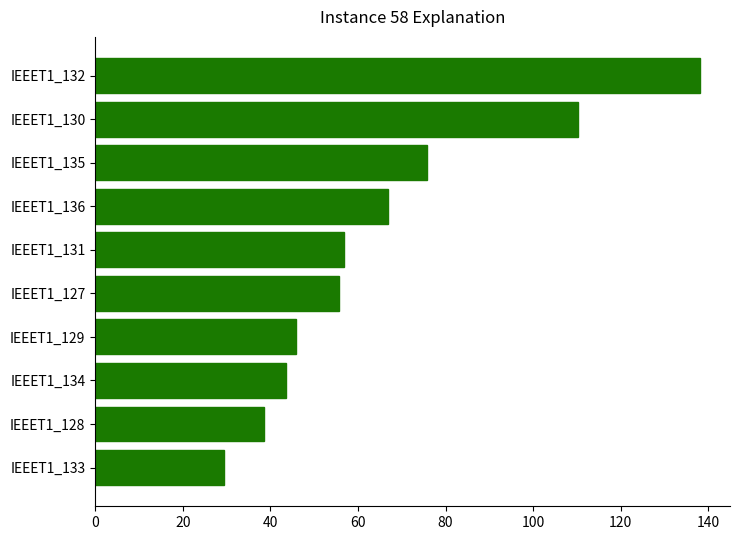

Reading bottom to top, list all the values displayed in this chart.

IEEET1_133=29.5	IEEET1_128=38.6	IEEET1_134=43.7	IEEET1_129=45.9	IEEET1_127=55.6	IEEET1_131=56.8	IEEET1_136=66.8	IEEET1_135=75.7	IEEET1_130=110.2	IEEET1_132=138.0